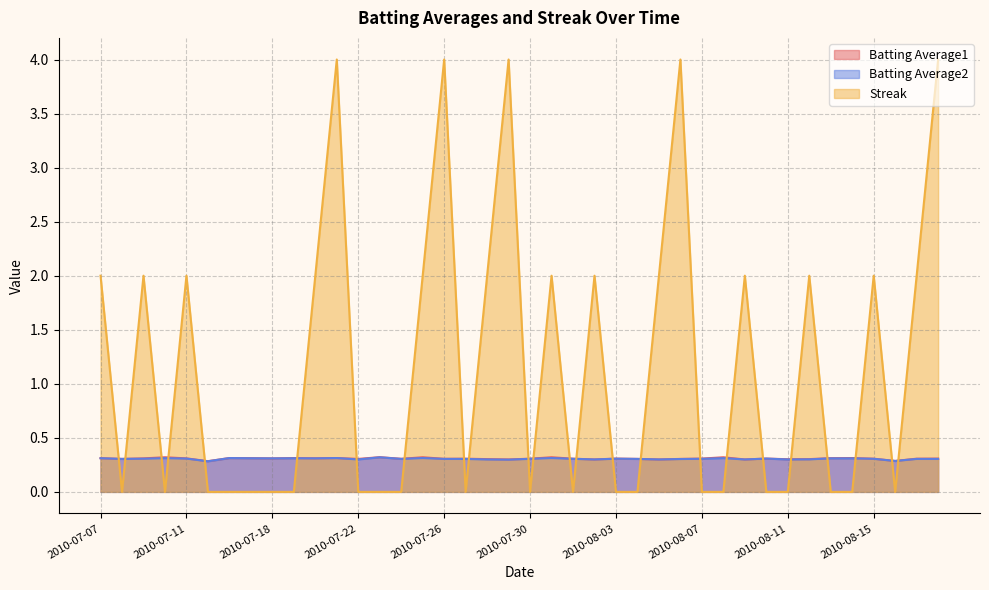

At which label is Batting Average2 closest to 0?

2010-07-15